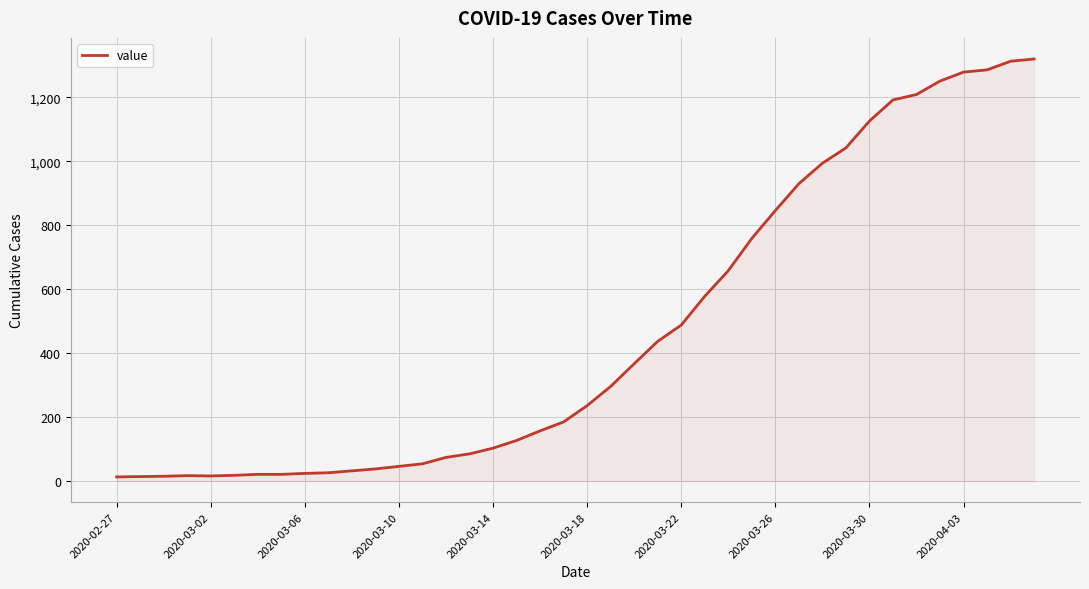

What is the maximum value shown in the chart?

1320